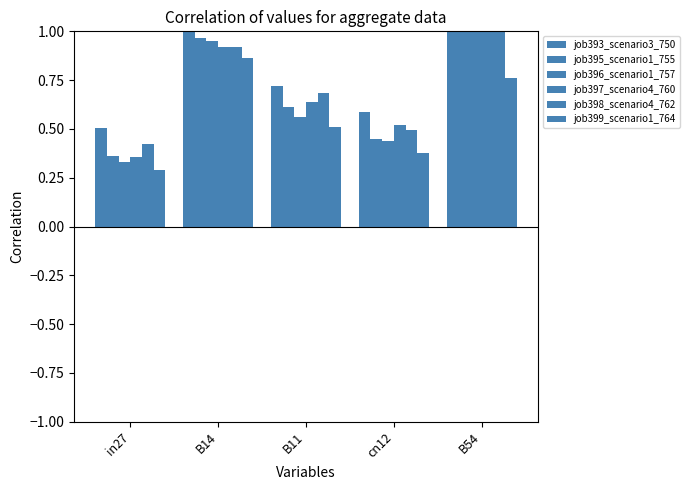

List the series in order of their peak value, lowest first.

job399_scenario1_764, job397_scenario4_760, job398_scenario4_762, job396_scenario1_757, job395_scenario1_755, job393_scenario3_750